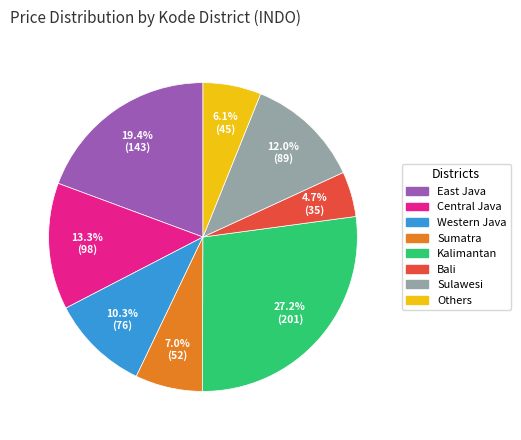

Between East Java and Western Java, which is larger?

East Java